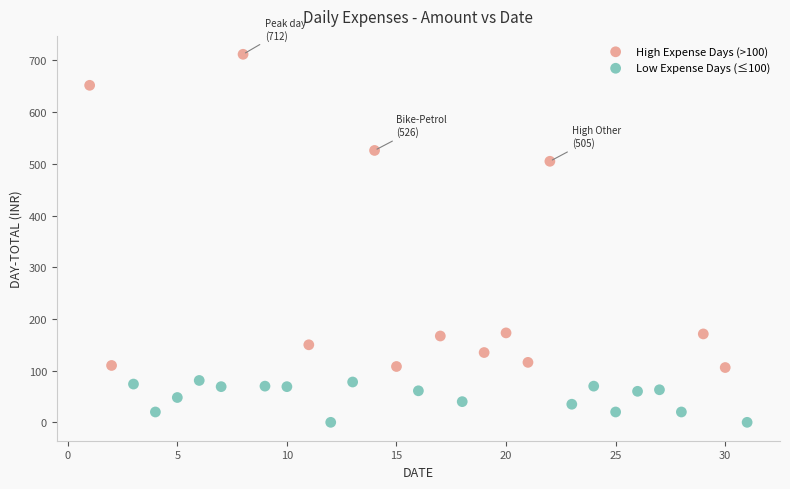

Which series contains the lowest Y value?

Low Expense Days (≤100)